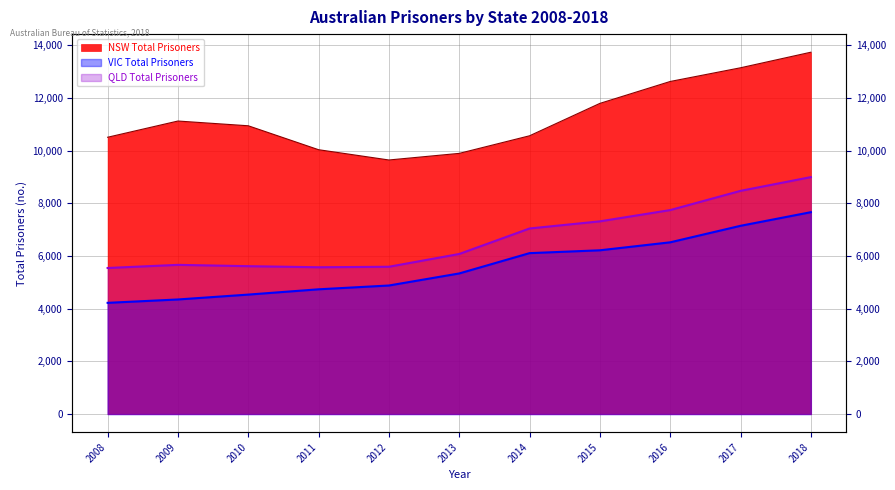

The value of NSW Total Prisoners at 2015 is 11797. True or false?

True